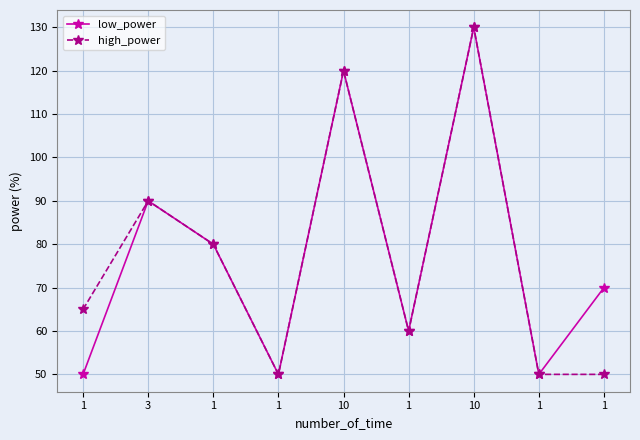

What is the difference between the second highest and minimum values in the high_power series?

70